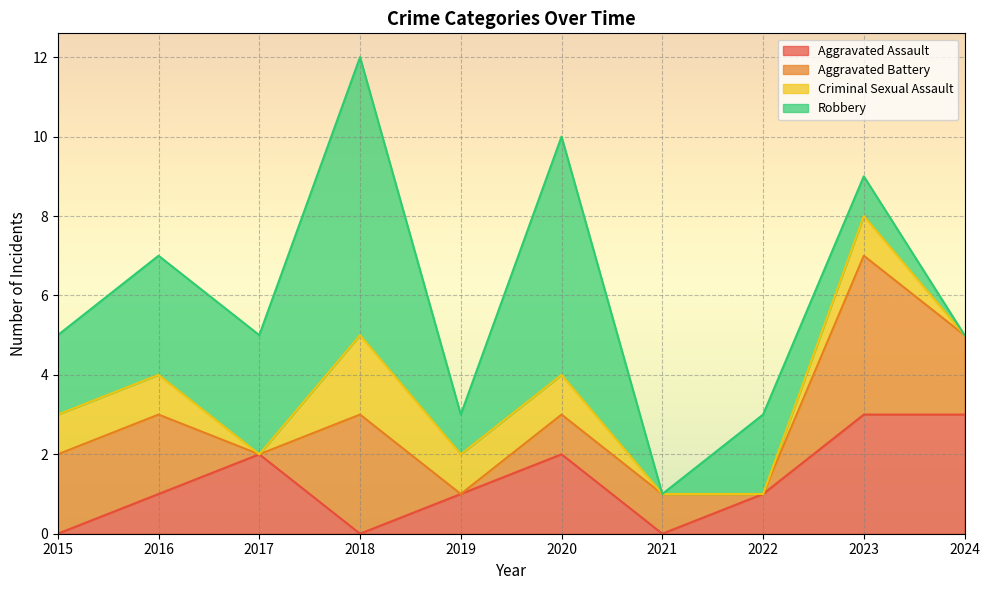

List the labels in order of Robbery value, largest first.

2018, 2020, 2016, 2017, 2015, 2022, 2019, 2023, 2021, 2024